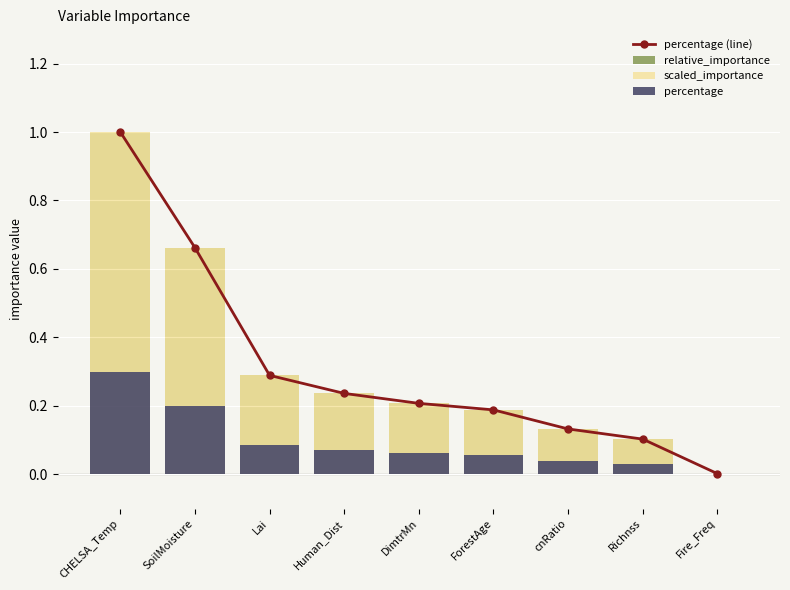

What is the sum of the scaled_importance values at Lai and cnRatio?

0.4